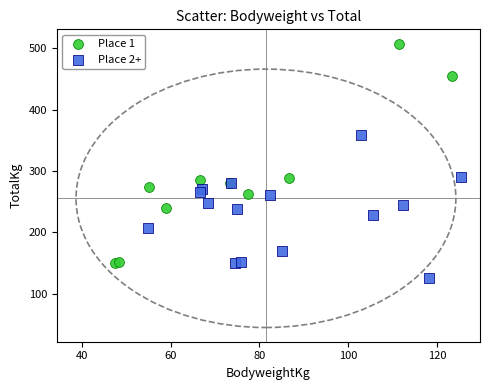

Which series contains the highest Y value?

Place 1